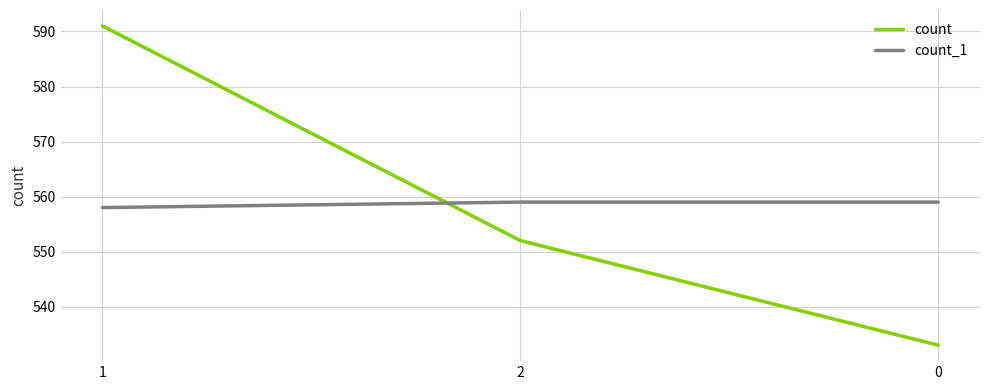

Reading left to right, extract all data points from this chart.

count: 591	552	533
count_1: 558	559	559